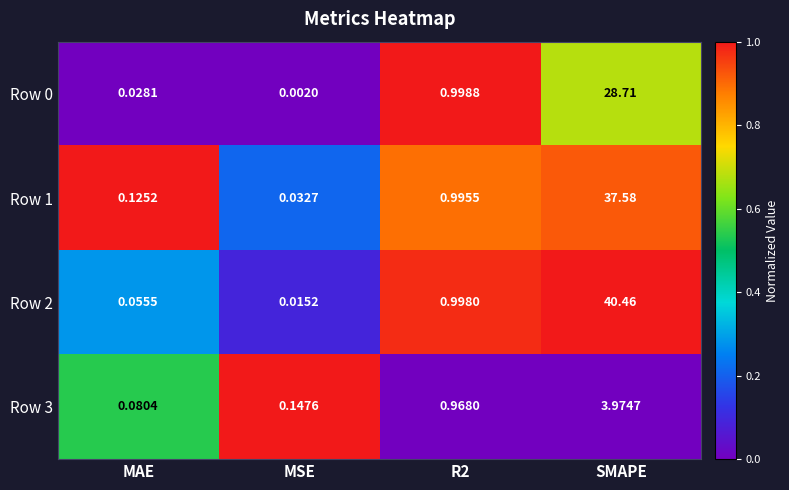

Which category has the highest value in the Row 2 series?

SMAPE